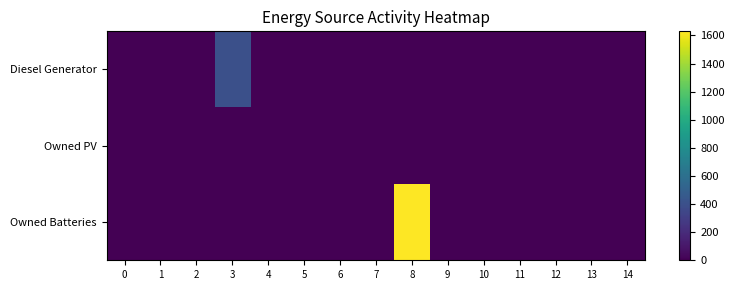

List the series in order of their overall mean, lowest first.

Owned PV, Diesel Generator, Owned Batteries